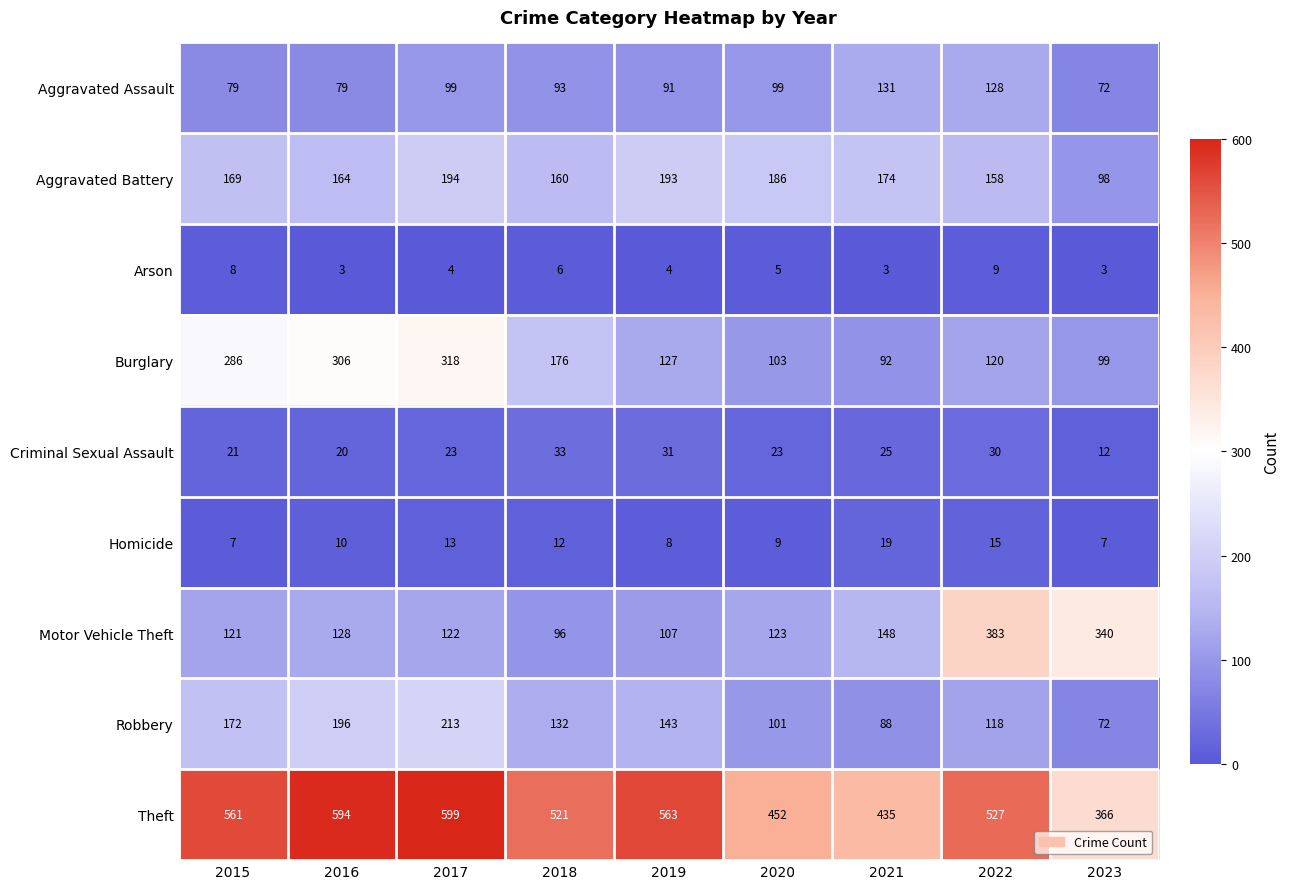

What value does the Motor Vehicle Theft series have at 2017?

122